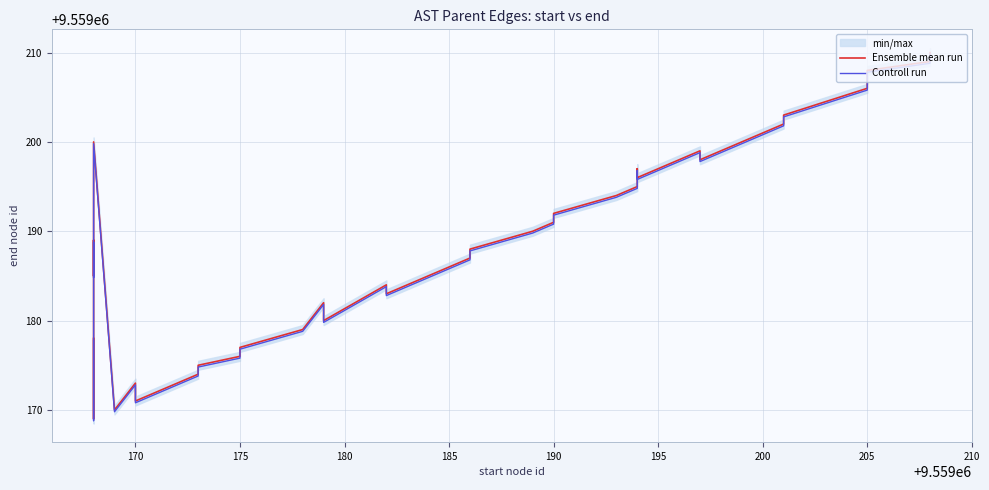

What is the sum of the Controll run values at 12 and 165?

19118353.6